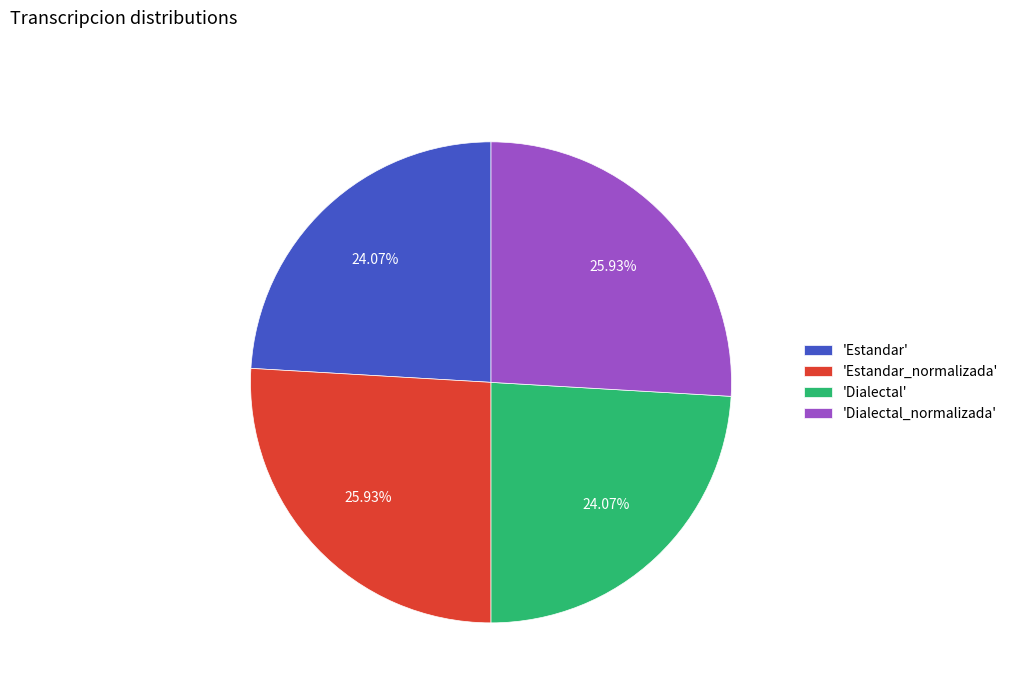

Count the number of slices in the pie.

4